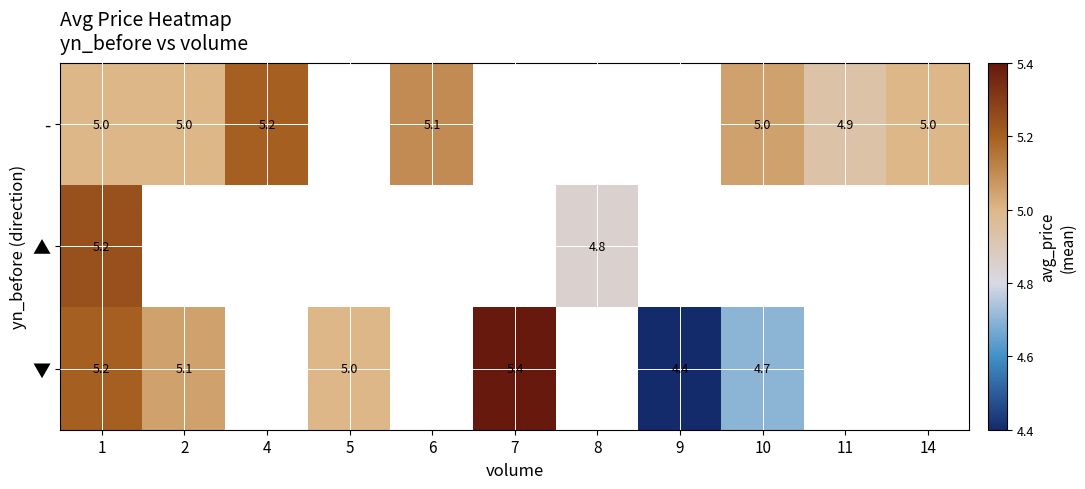

The value of - at 14 is 6.8. True or false?

False